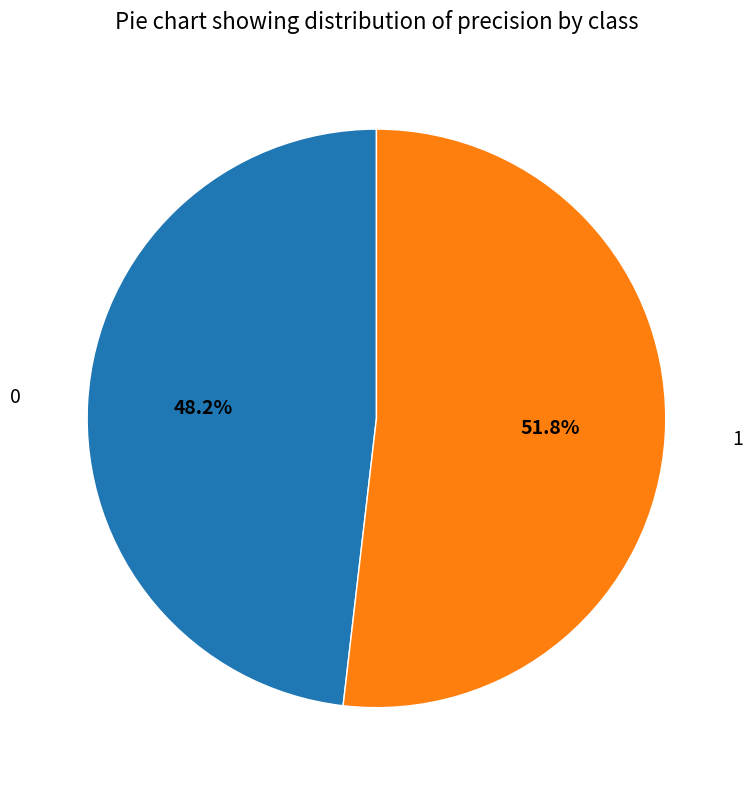

Is there any slice that represents more than half of the pie?

Yes